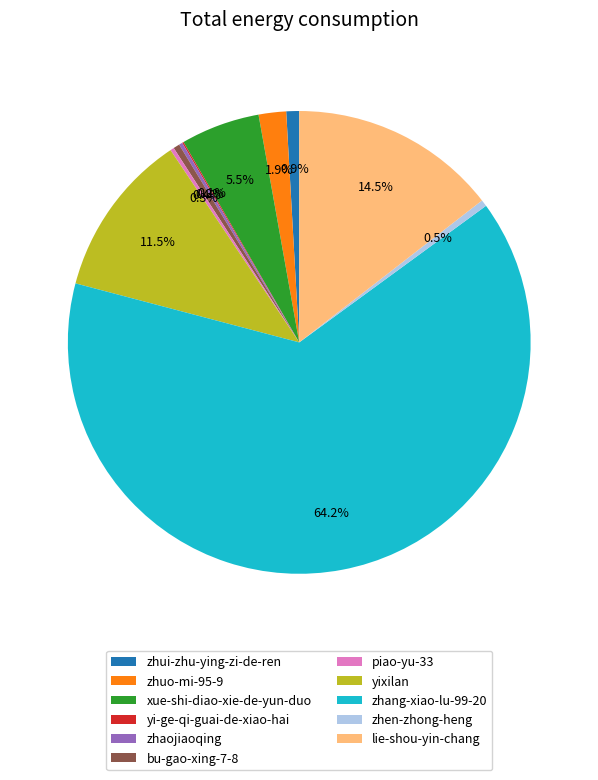

What is the total percentage of zhen-zhong-heng and zhuo-mi-95-9?

2.4%